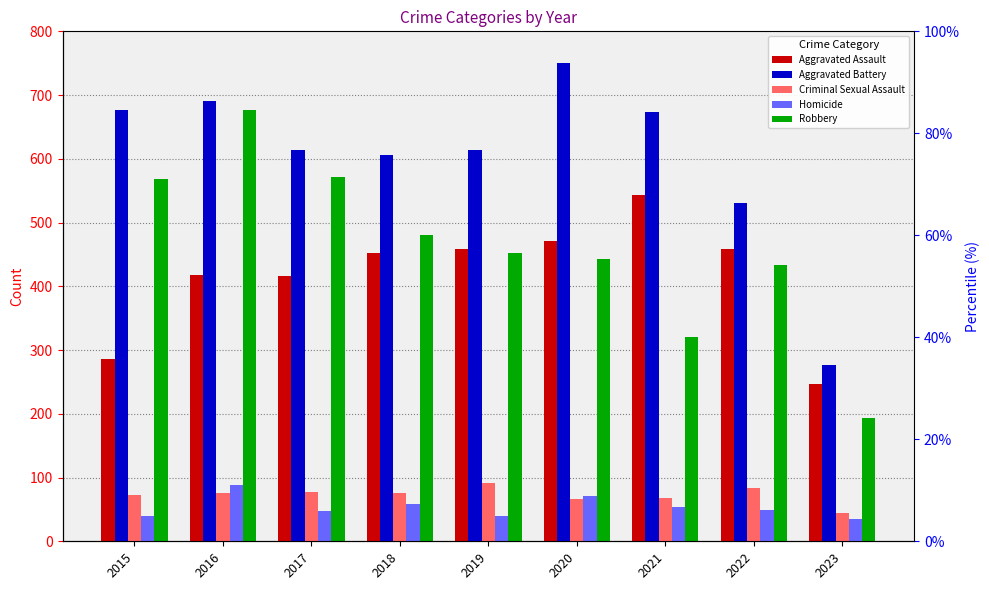

What is the value of the Aggravated Battery bar at the 5th from the left?

614